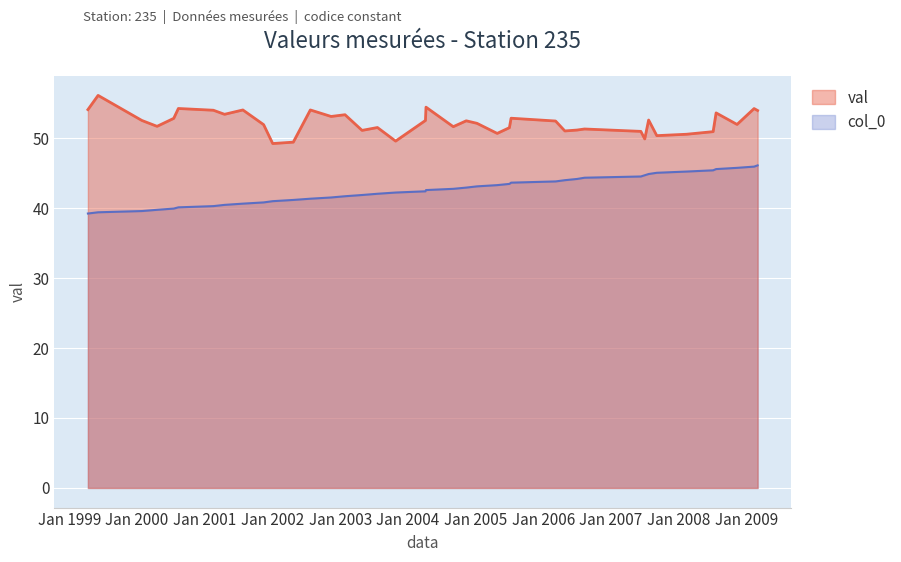

Is the value of val at 2005-04-27 greater than the value of col_0 at 2001-11-14?

Yes